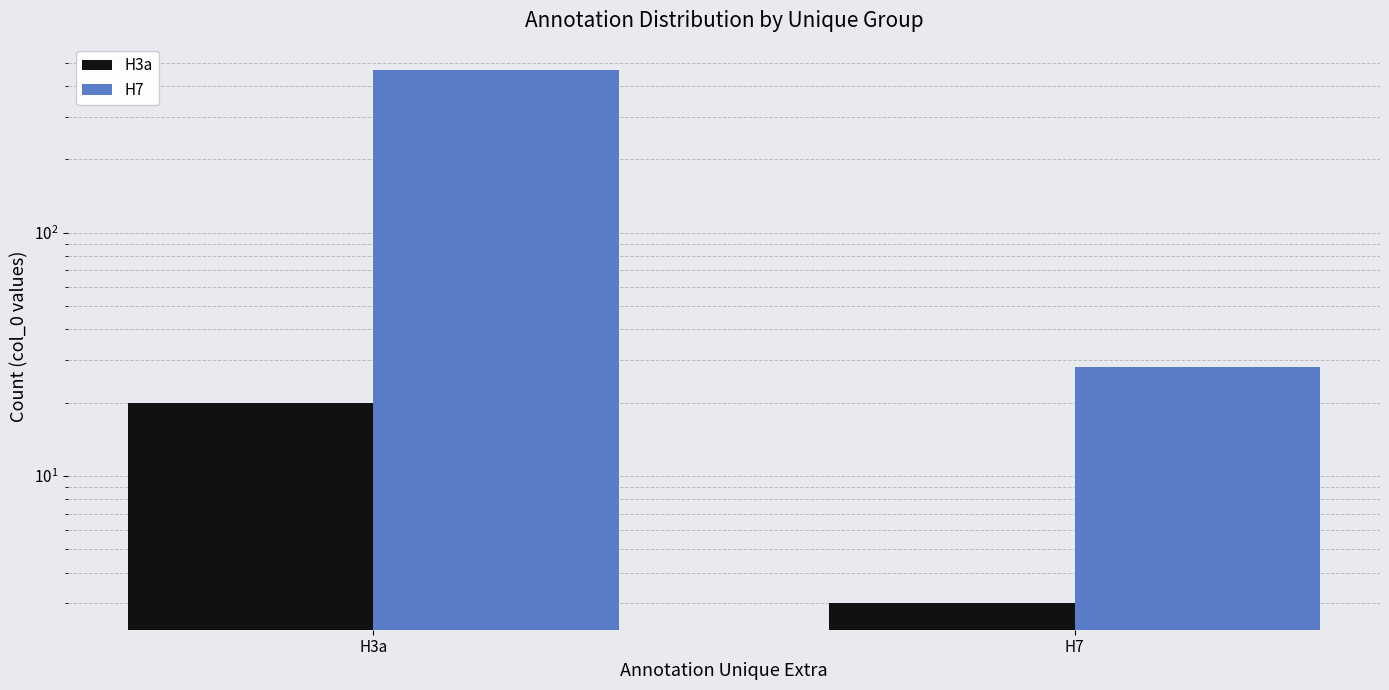

Are the bars grouped side by side (vs. stacked)?

Yes